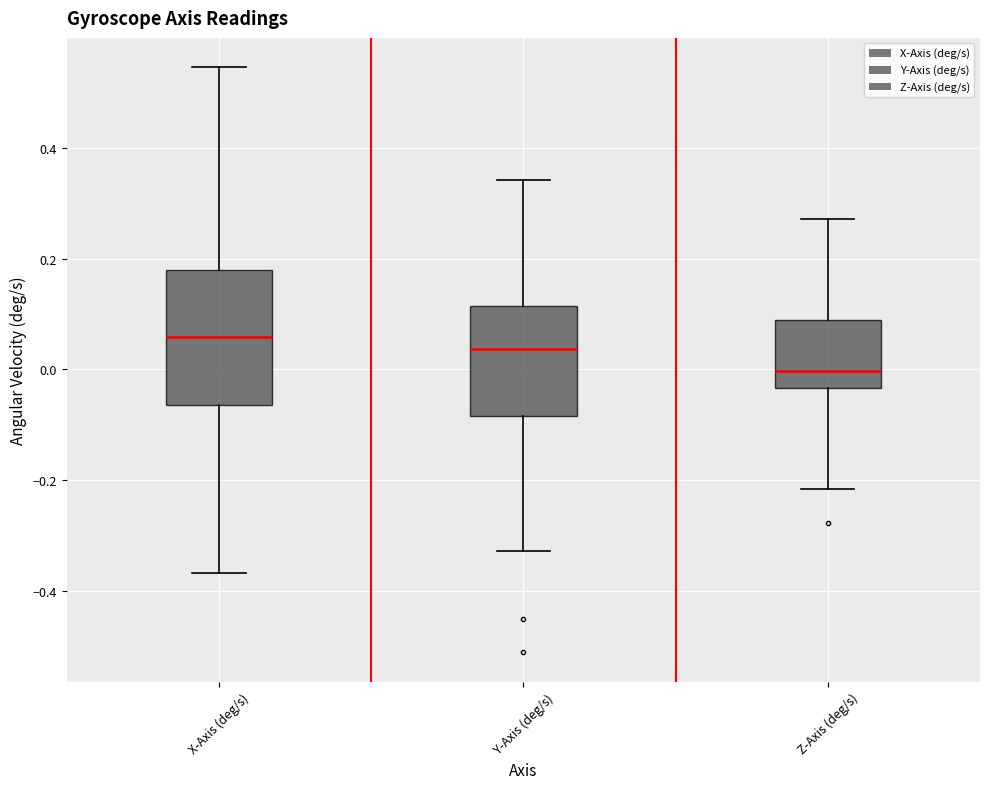

Reading left to right, transcribe this box plot: for each box, give where its median line is, the range the box spans, and where its two whiskers end, as read against the y-axis. The values are not printed on the chart, so give them approximately, as read against the axis.

X-Axis (deg/s): median 0.06, box -0.06 to 0.18, whiskers -0.36 to 0.54
Y-Axis (deg/s): median 0.04, box -0.08 to 0.12, whiskers -0.32 to 0.34
Z-Axis (deg/s): median 0.00, box -0.04 to 0.08, whiskers -0.22 to 0.28